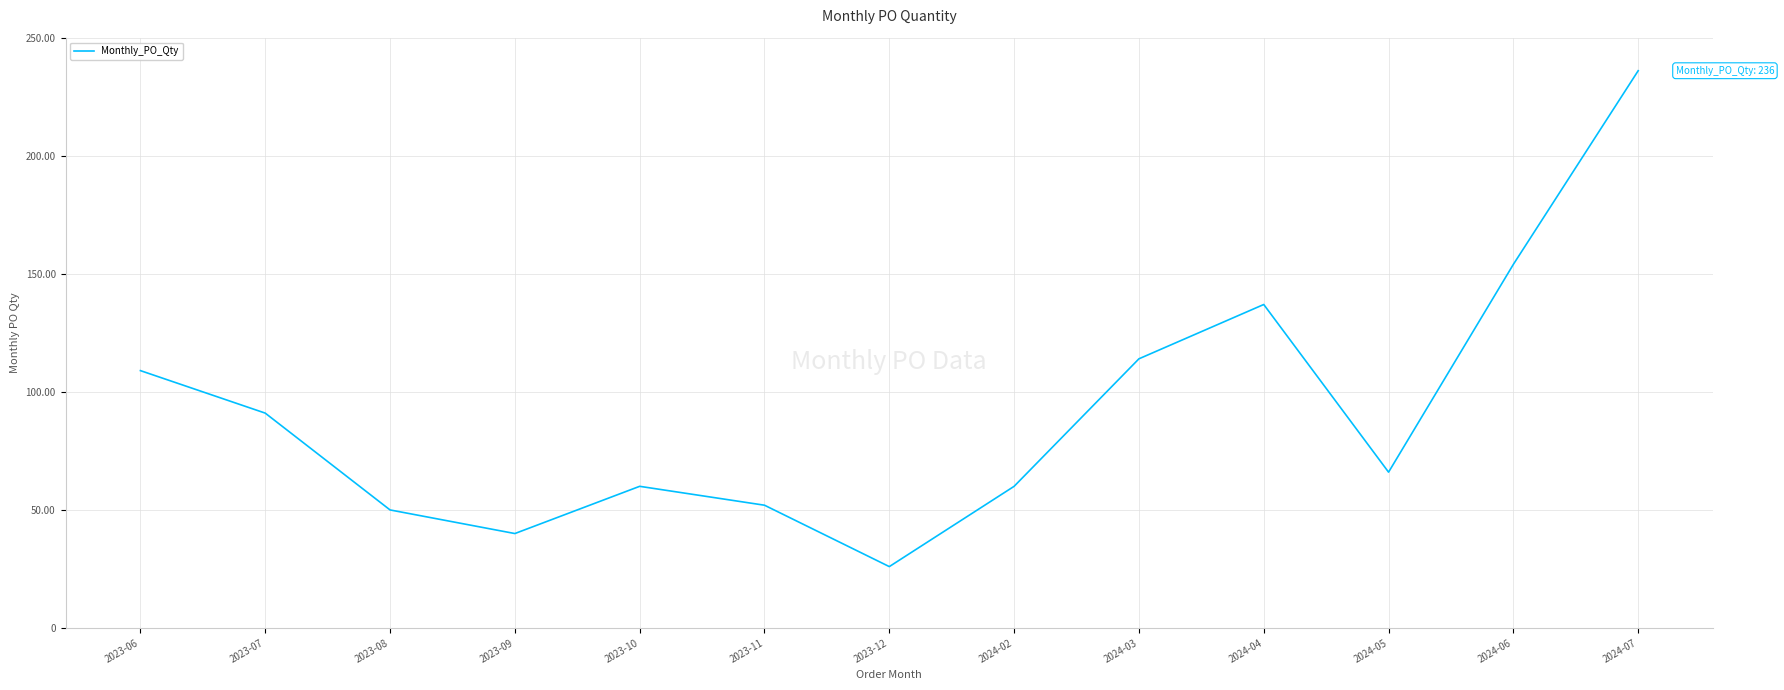

What is the smallest value displayed?

26